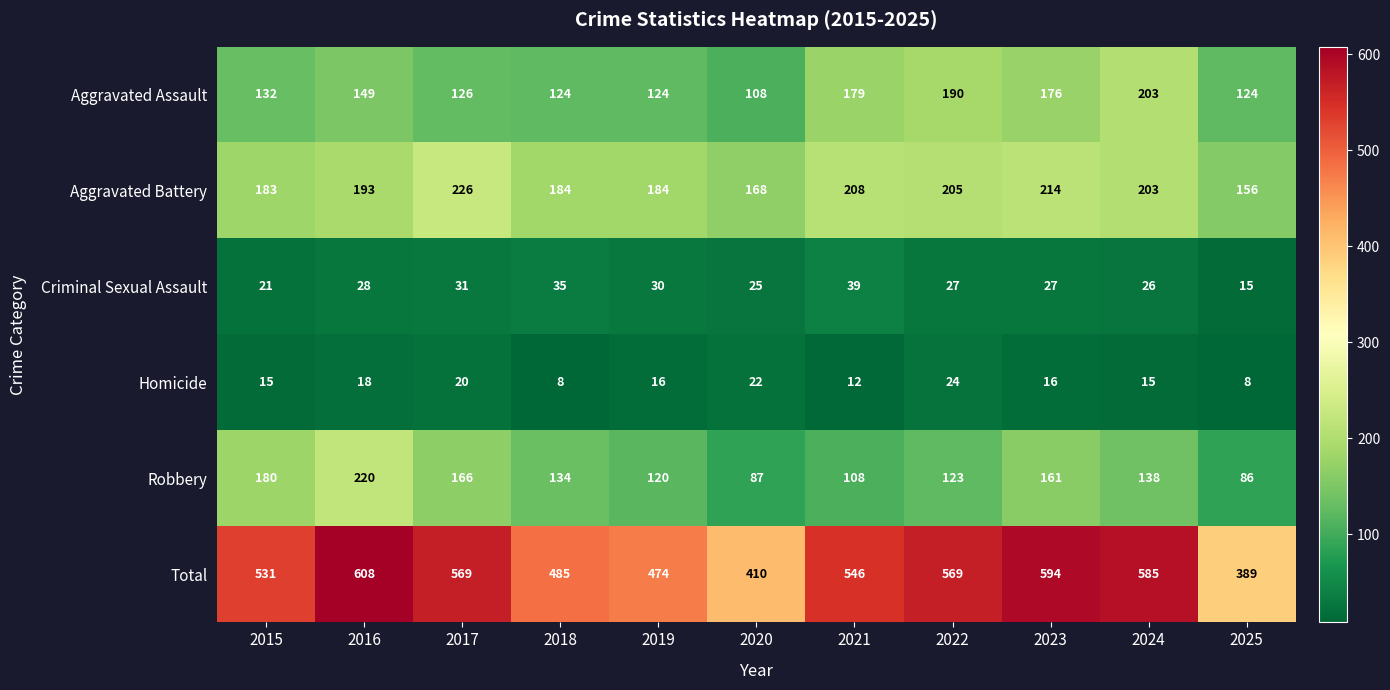

At which label does Aggravated Battery reach its peak?

2017